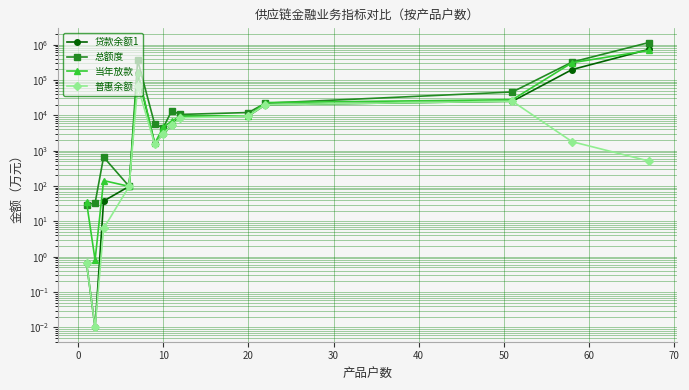

True or false: 总额度 and 贷款余额1 intersect in this chart.

False